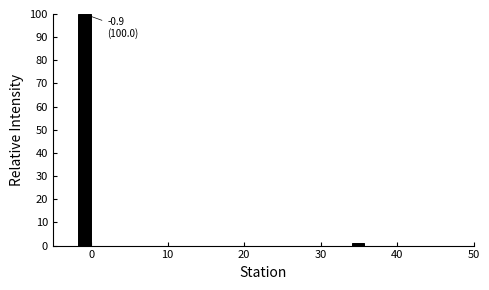

Read against the x-axis, roughly where is the centre of the tallest bar?

-1